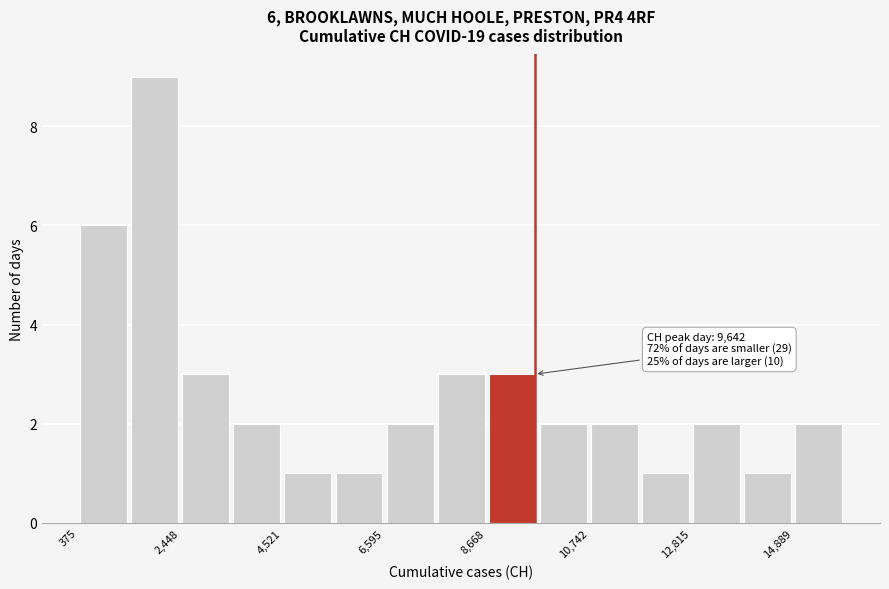

Around what value on the x-axis is the tallest bar? Give the approximate position of its centre, as read against the axis.

2000